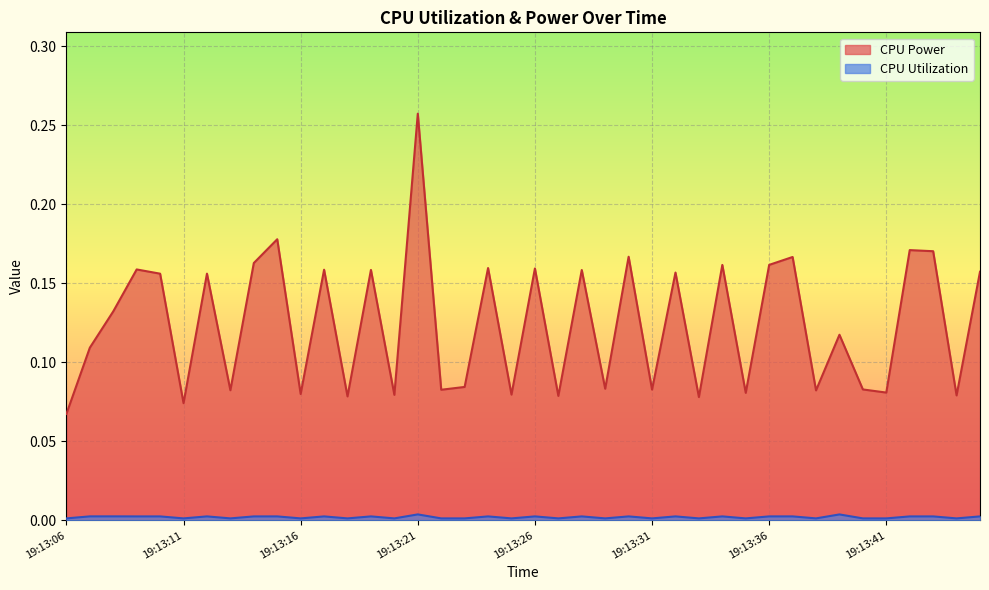

Reading left to right, what are all the values shown in this chart?

CPU Power: 0.1	0.1	0.1	0.2	0.2	0.1	0.2	0.1	0.2	0.2	0.1	0.2	0.1	0.2	0.1	0.3	0.1	0.1	0.2	0.1	0.2	0.1	0.2	0.1	0.2	0.1	0.2	0.1	0.2	0.1	0.2	0.2	0.1	0.1	0.1	0.1	0.2	0.2	0.1	0.2
CPU Utilization: 0.0	0.0	0.0	0.0	0.0	0.0	0.0	0.0	0.0	0.0	0.0	0.0	0.0	0.0	0.0	0.0	0.0	0.0	0.0	0.0	0.0	0.0	0.0	0.0	0.0	0.0	0.0	0.0	0.0	0.0	0.0	0.0	0.0	0.0	0.0	0.0	0.0	0.0	0.0	0.0